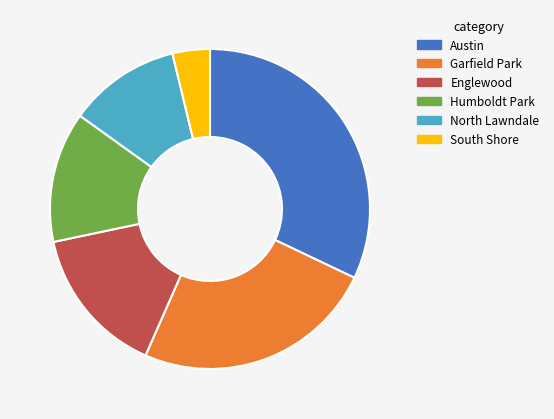

Do Humboldt Park and South Shore together represent more than half of the pie?

No